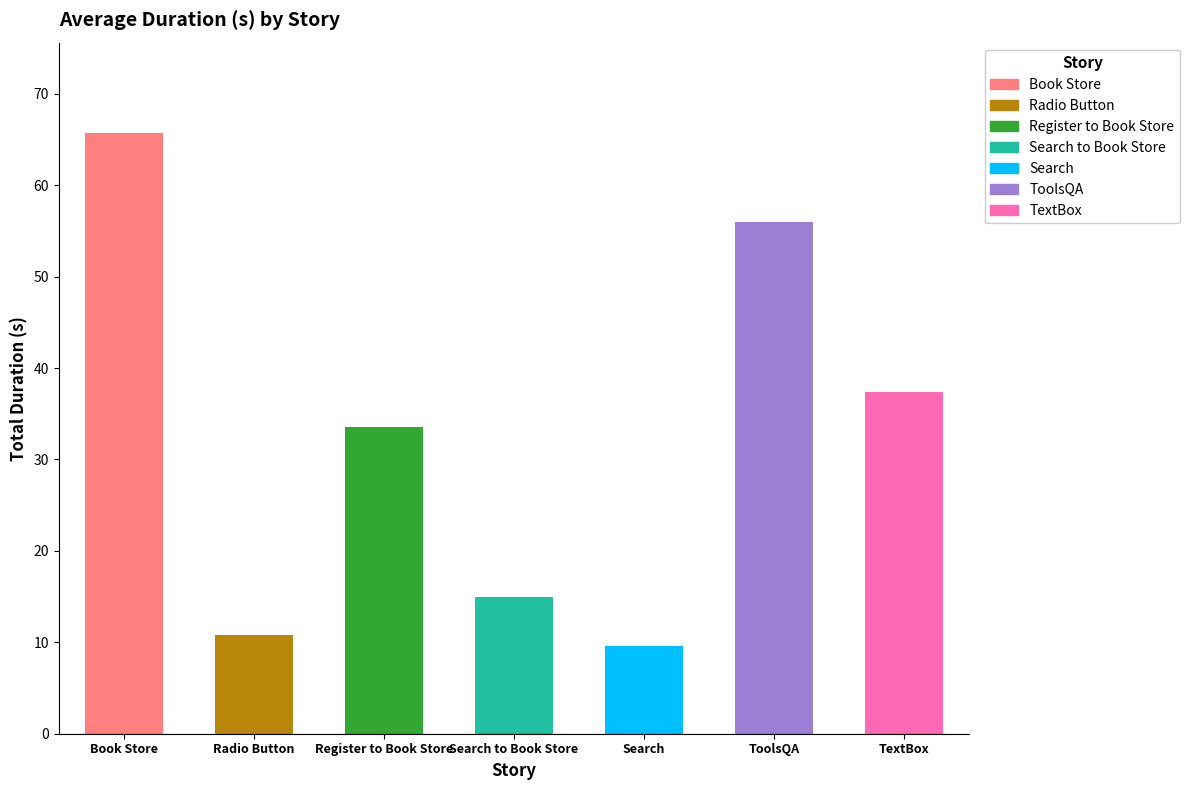

List the labels in order of value, smallest first.

Search, Radio Button, Search to Book Store, Register to Book Store, TextBox, ToolsQA, Book Store